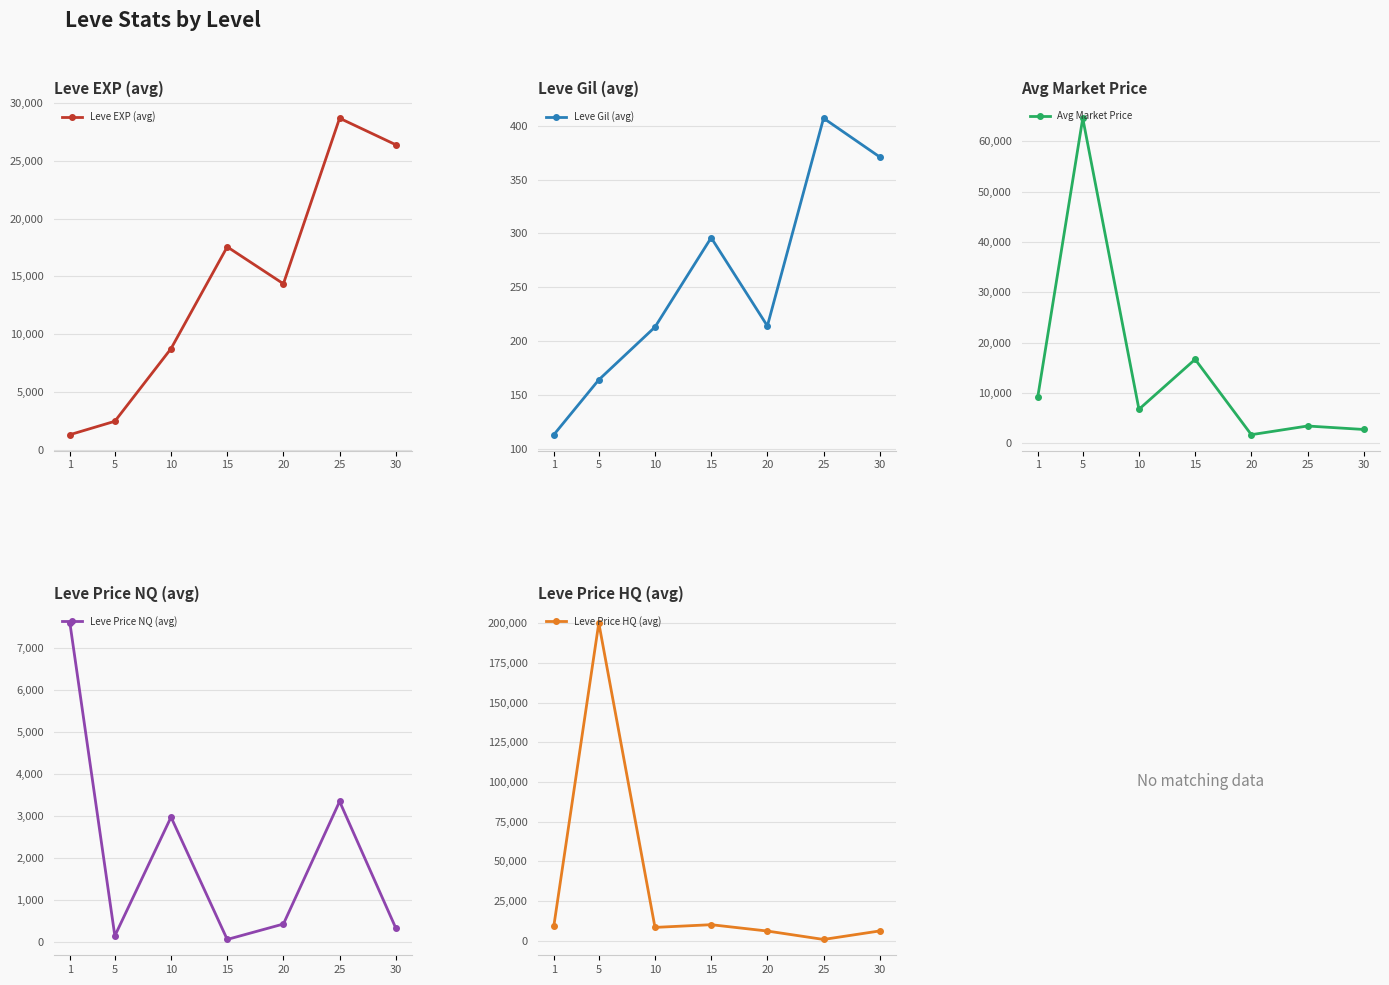

Is it true that Leve Gil (avg) equals 407 at 25?

True